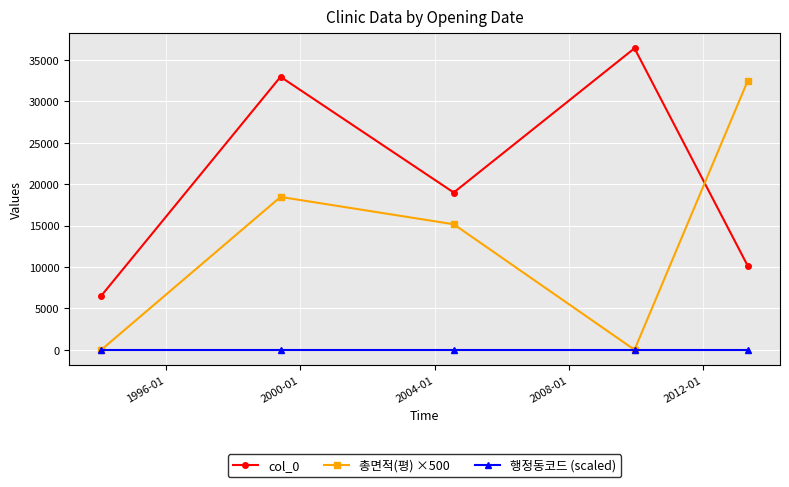

Which series has the largest total across all categories?

col_0